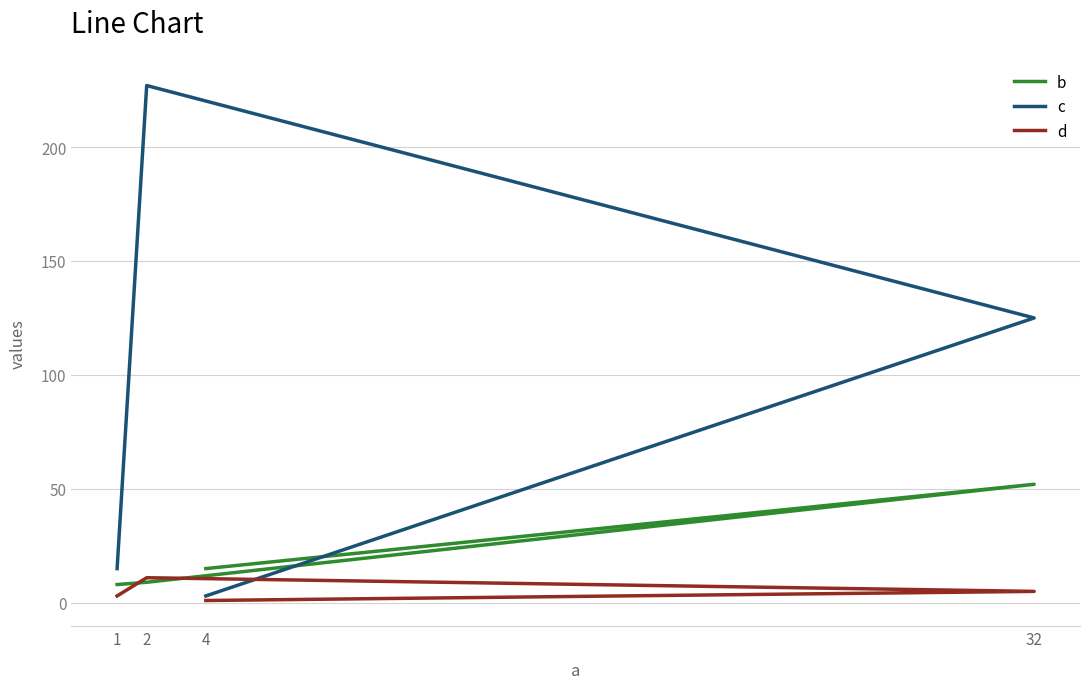

Which series changed the most between 2 and 32?

c